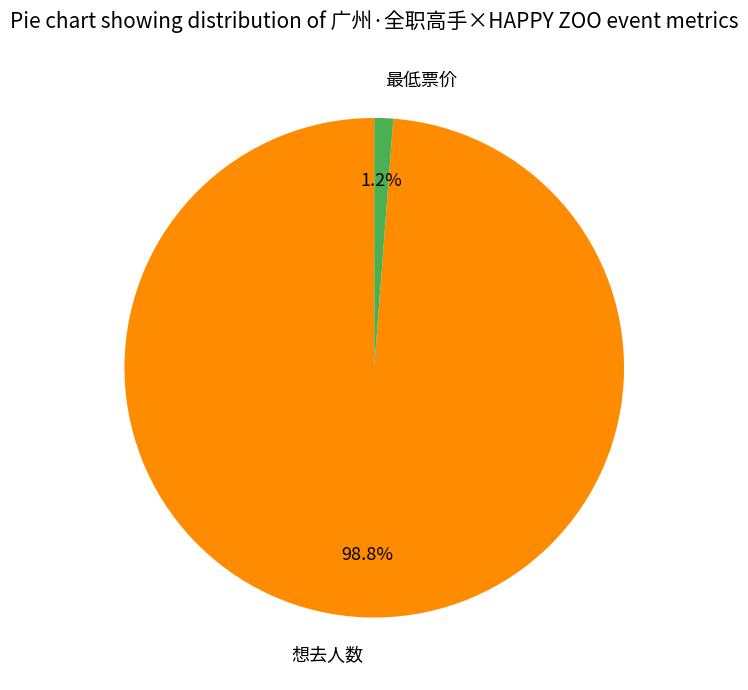

Count the number of slices in the pie.

2